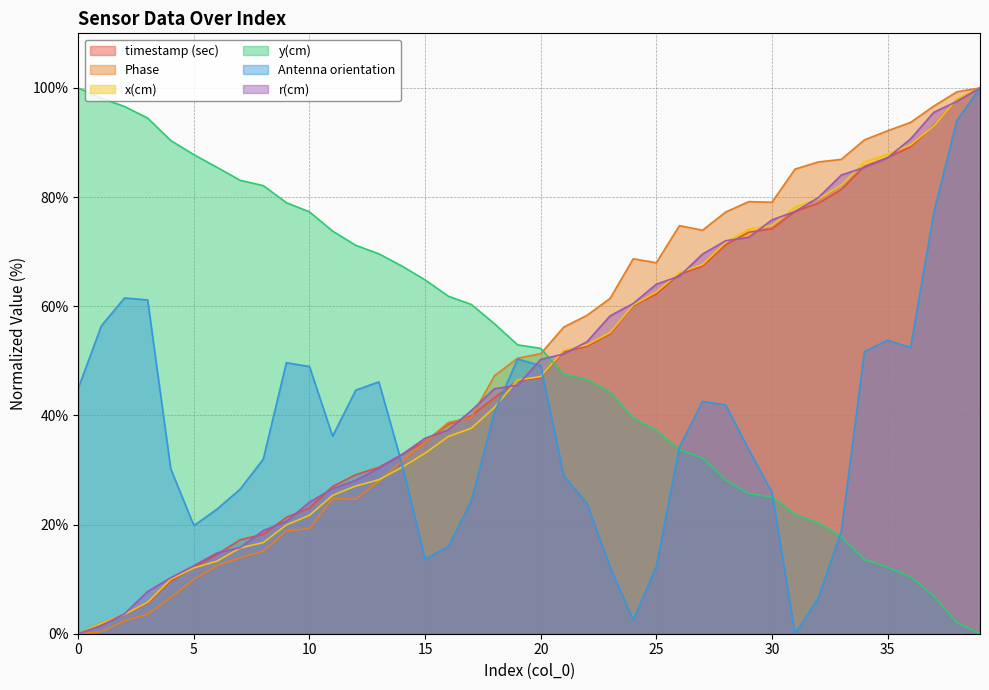

How many positive values does the y(cm) series have?

39